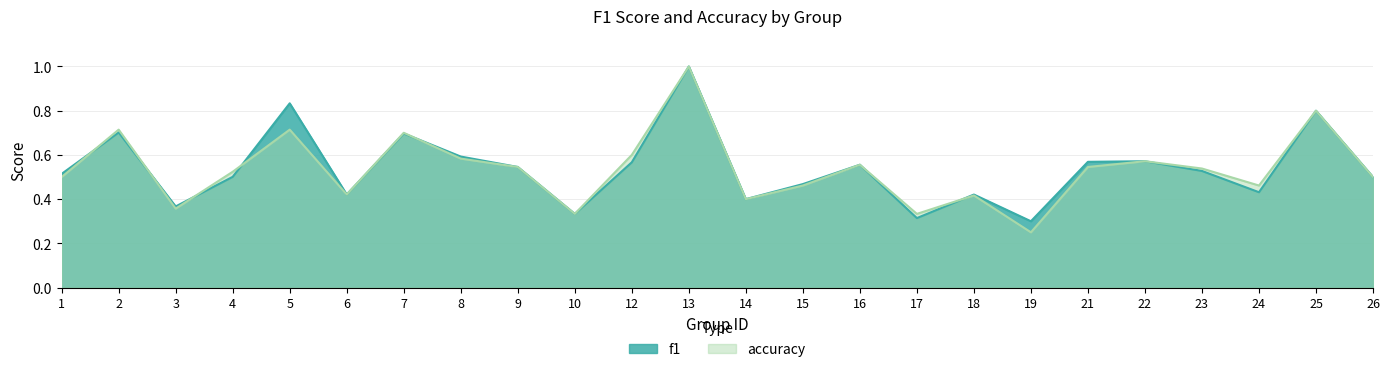

What is the value of the accuracy point at the 23rd from the left?

0.8